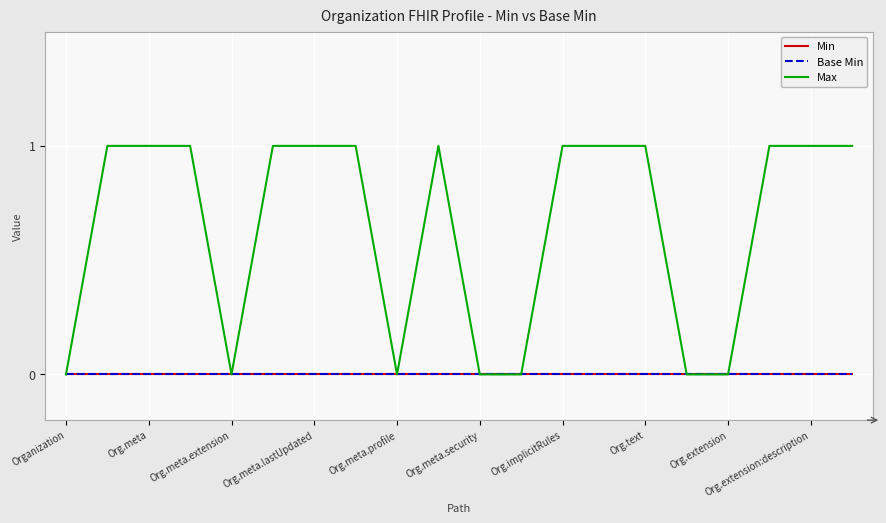

How many Max values are between 0 and 1?

20